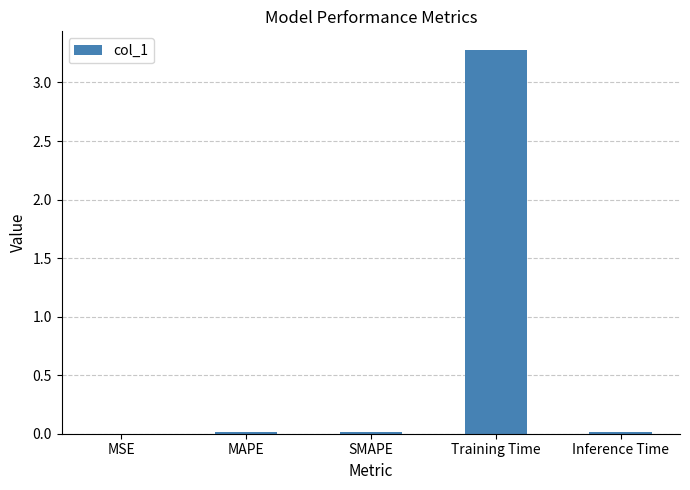

The value at Training Time is 3.3. True or false?

True